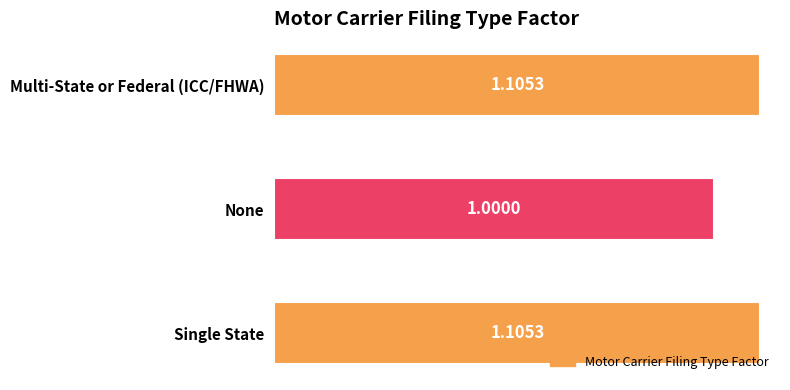

What is the sum of the values at Single State and None?

2.1